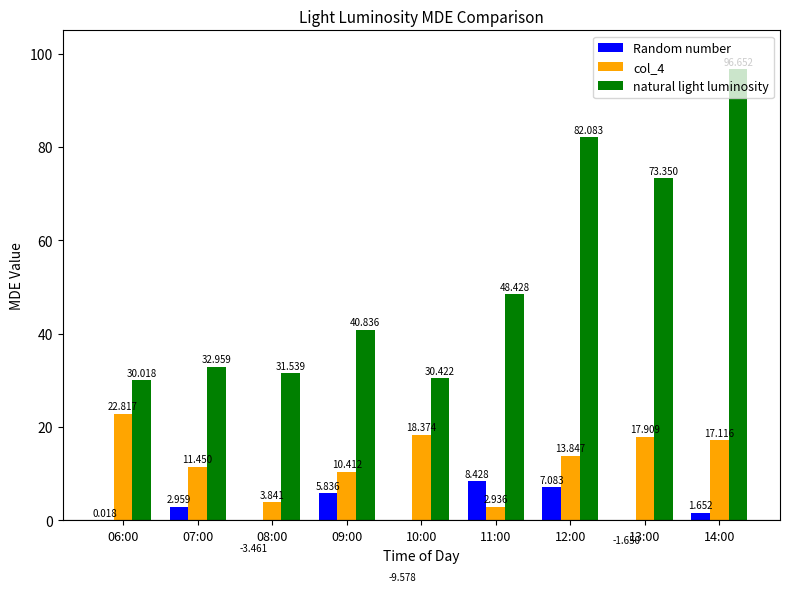

Read the natural light luminosity value at 08:00.

31.5